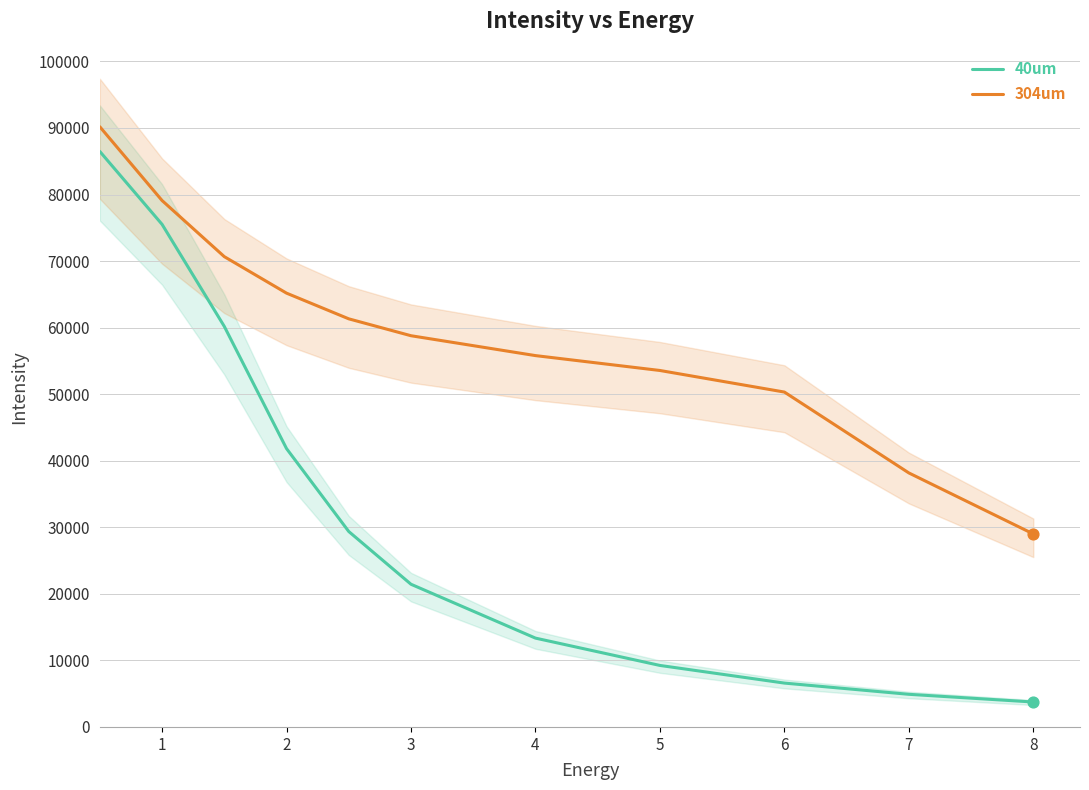

Is the value of 40um at 1 greater than the value of 304um at 4?

Yes